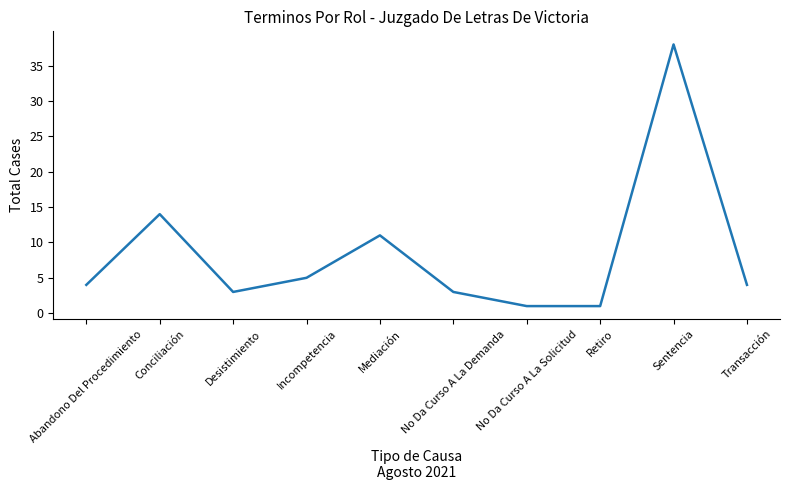

Where is the first local minimum?

Desistimiento